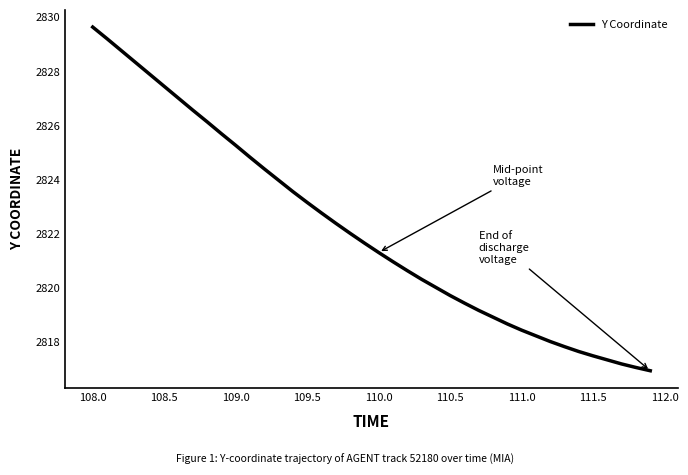

What is the maximum value shown in the chart?

2829.6